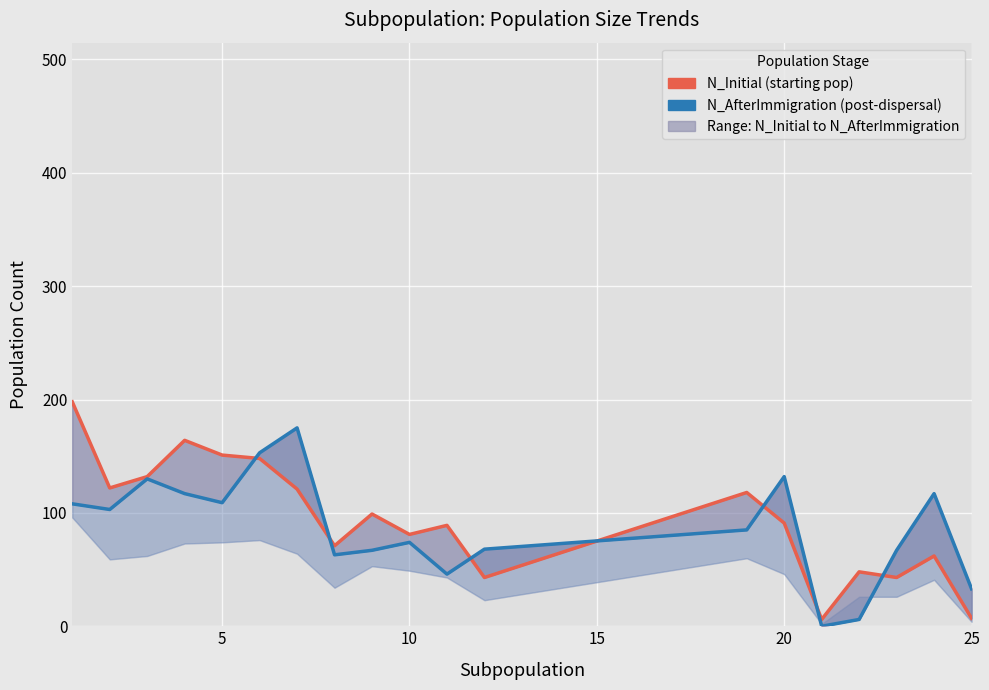

Rank the series by their average value, from highest to lowest.

N_Initial, N_AfterImmigration